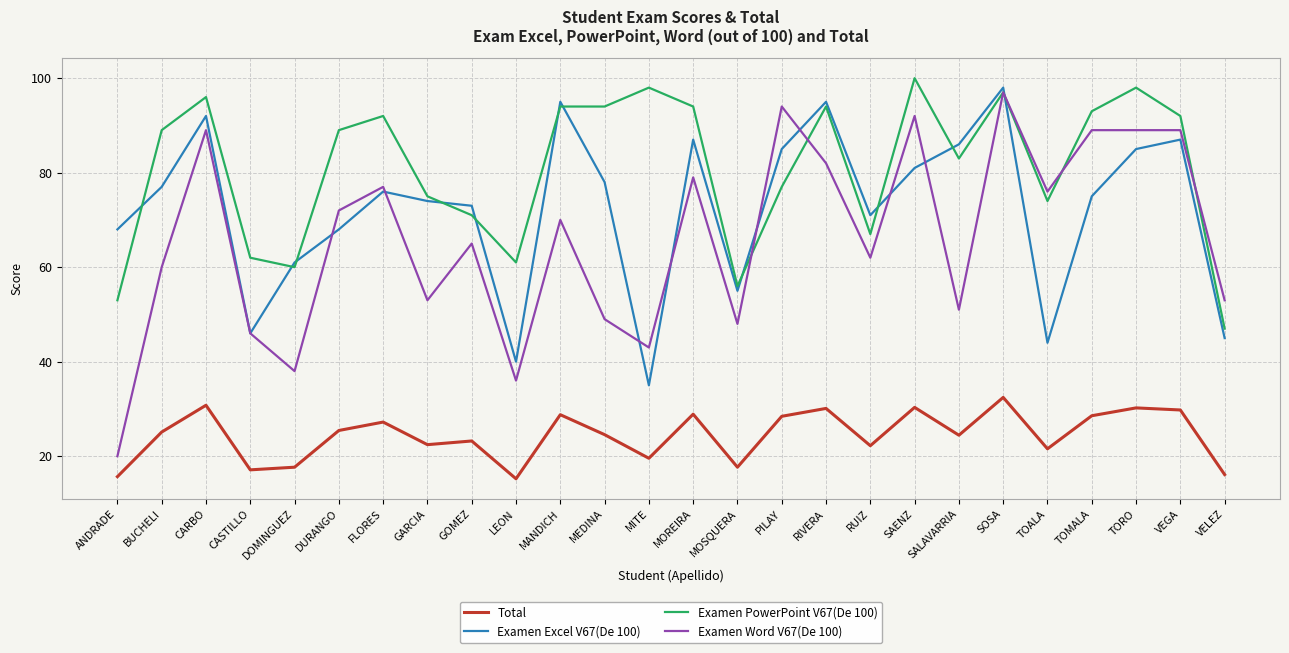

The value of Total at MOREIRA is 28.9. True or false?

True